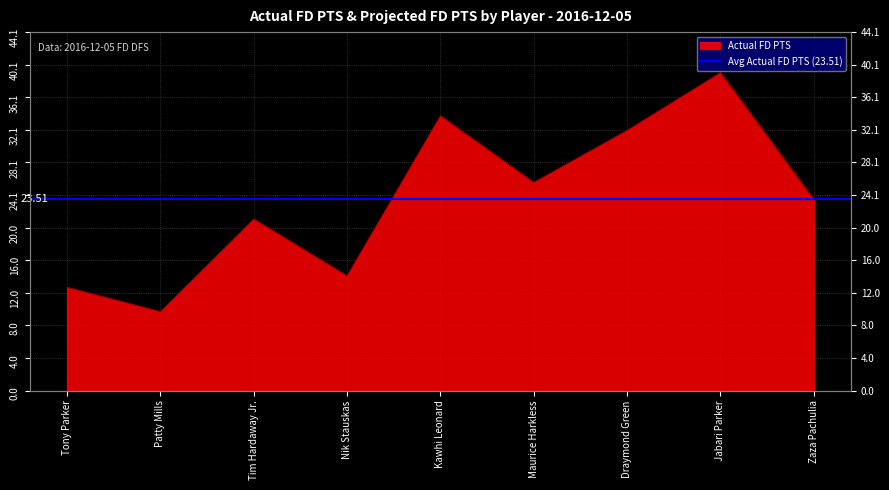

What is the change in value from Tony Parker to Zaza Pachulia?

+10.8